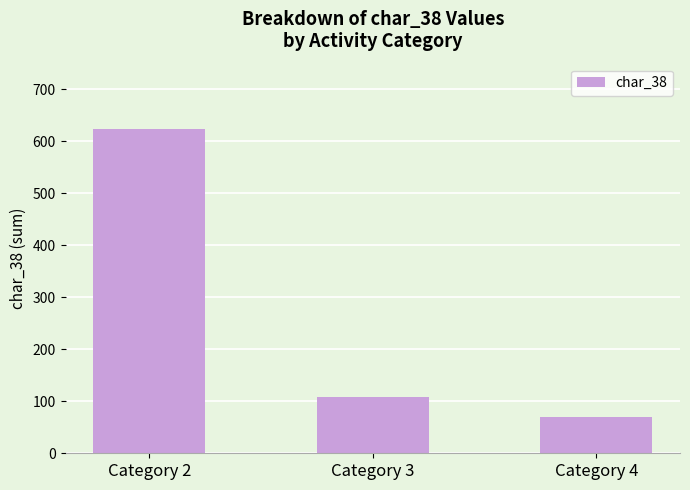

Where is the data nearest to the value 347?

Category 3